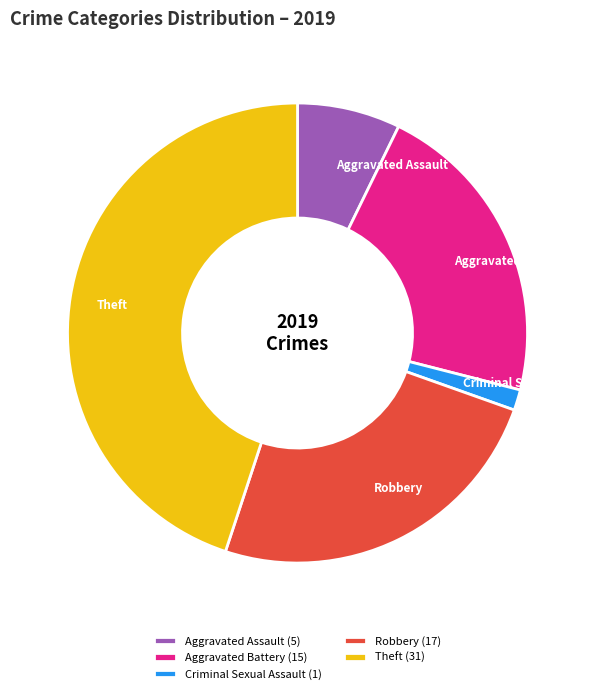

Combined, do Aggravated Assault and Robbery account for over 50%?

No